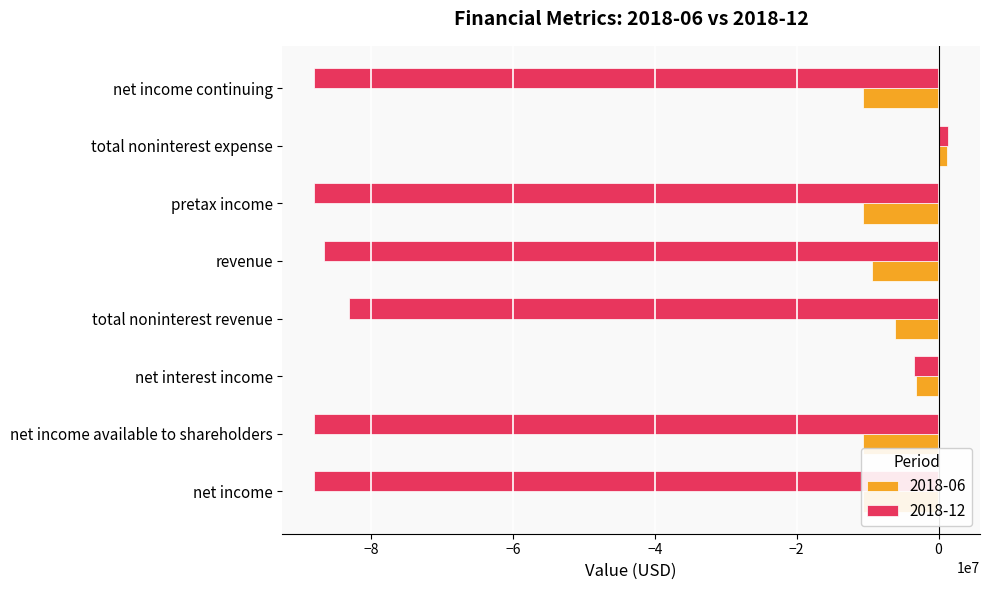

What value does the 2018-06 series have at net income continuing, to the nearest 10?

-10590000